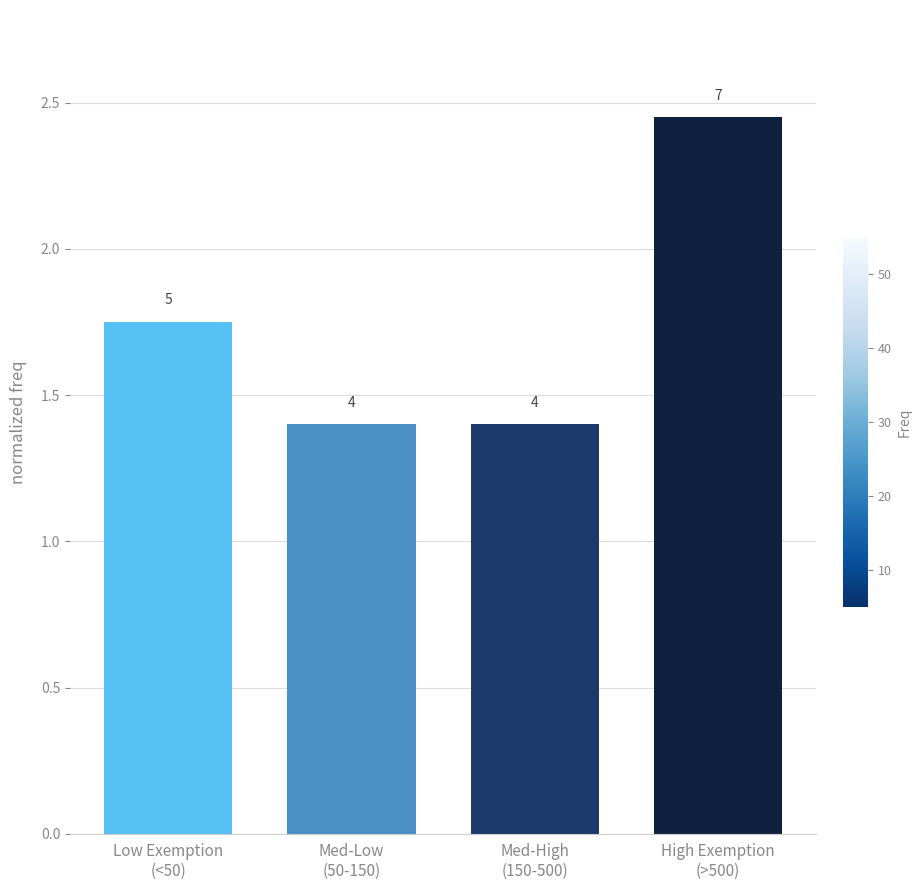

Which category has the lowest value across all series?

Med-Low
(50-150)